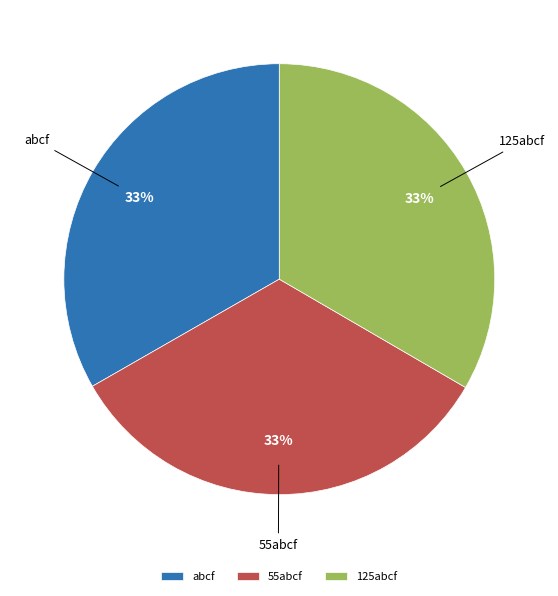

Do 125abcf and abcf together represent more than half of the pie?

Yes